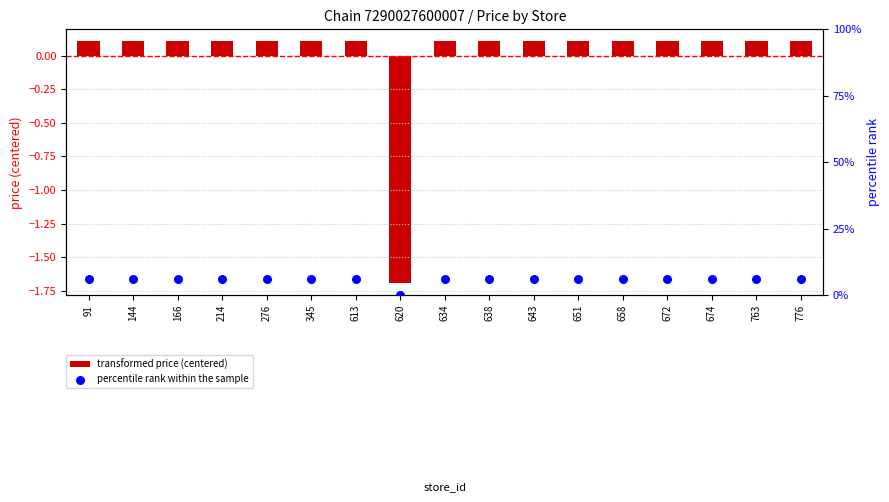

Which series contains the highest Y value?

percentile rank within the sample